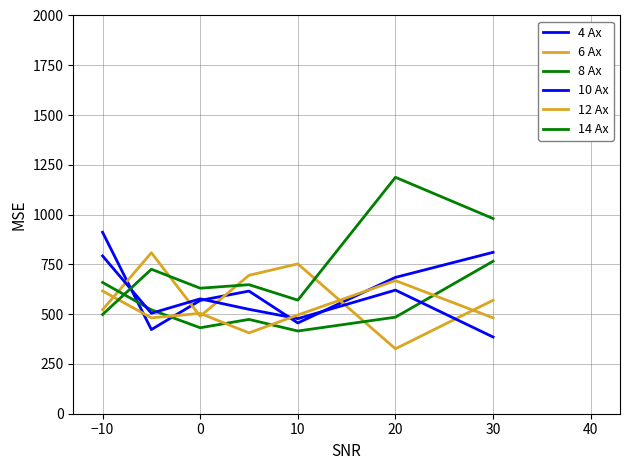

Does the chart have visible grid lines?

Yes